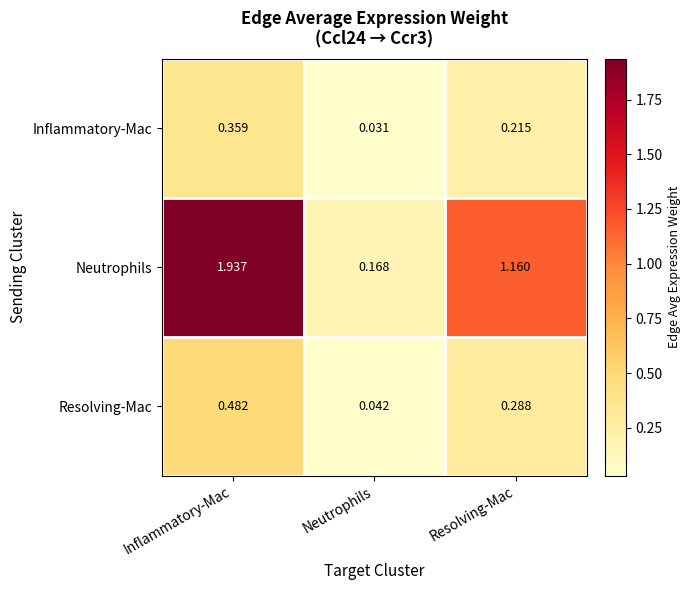

At which category is the sum across all series the highest?

Inflammatory-Mac